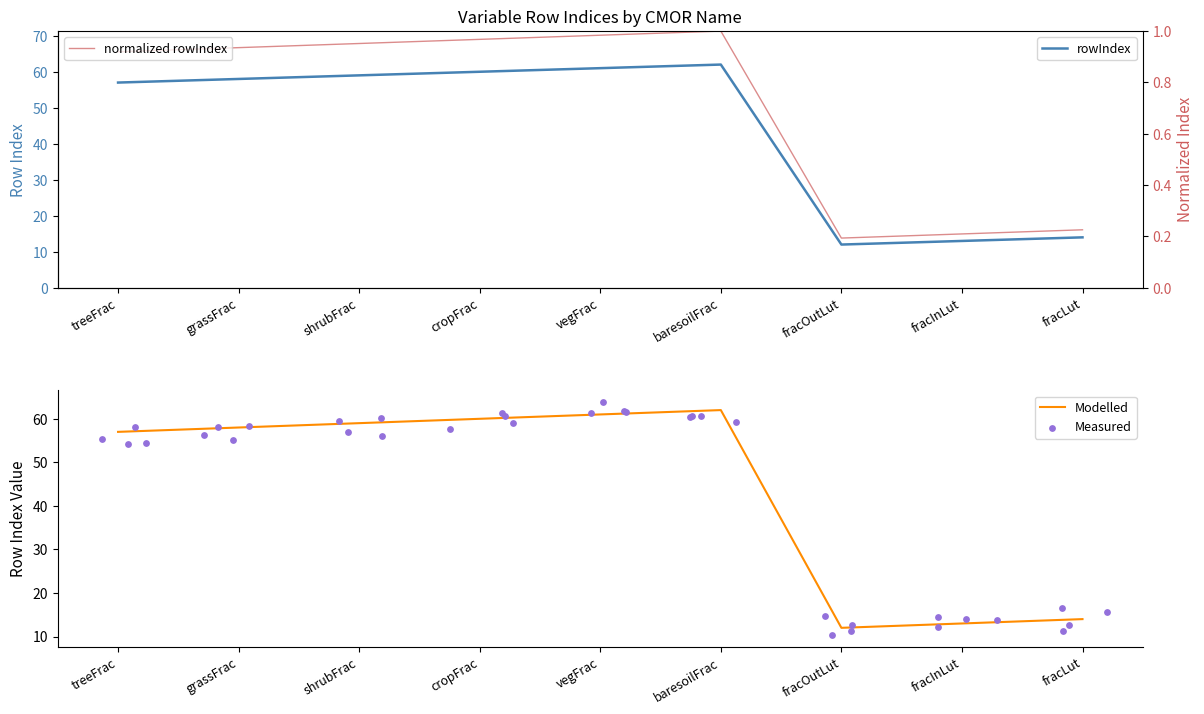

What is the change in value from shrubFrac to cropFrac?

+1